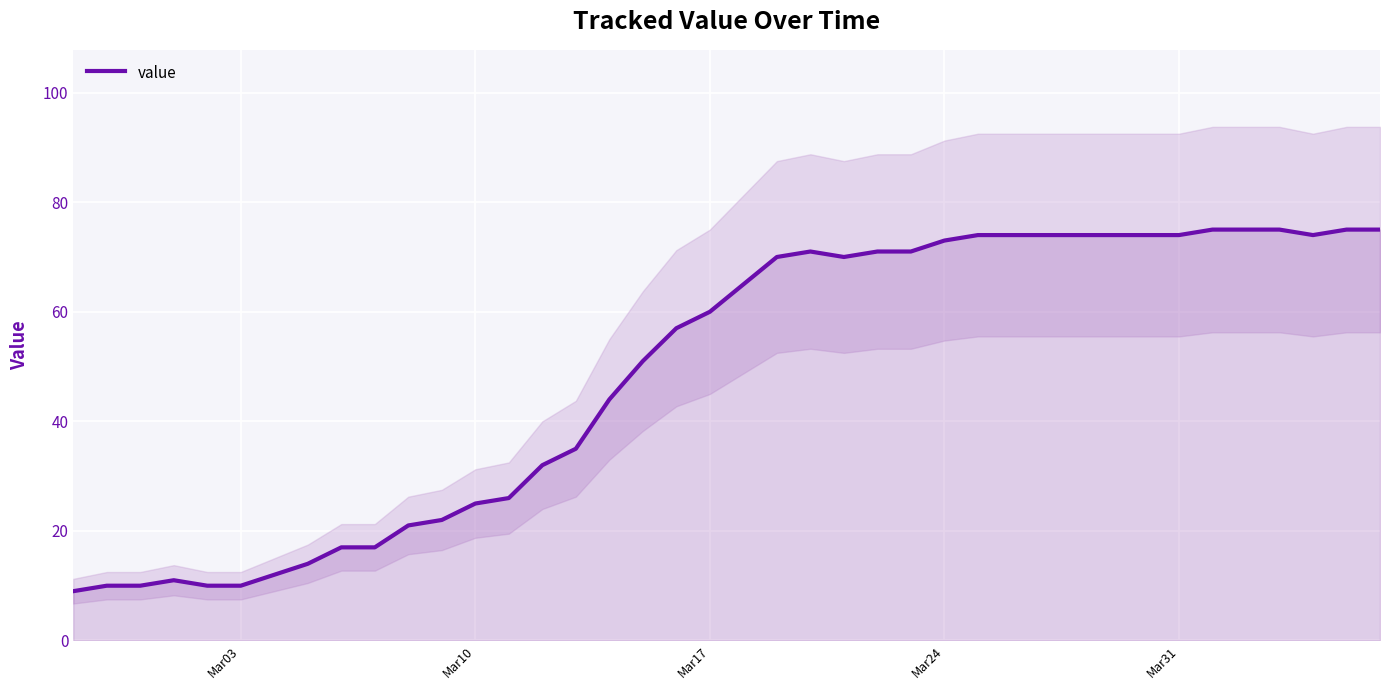

What is the average value?

49